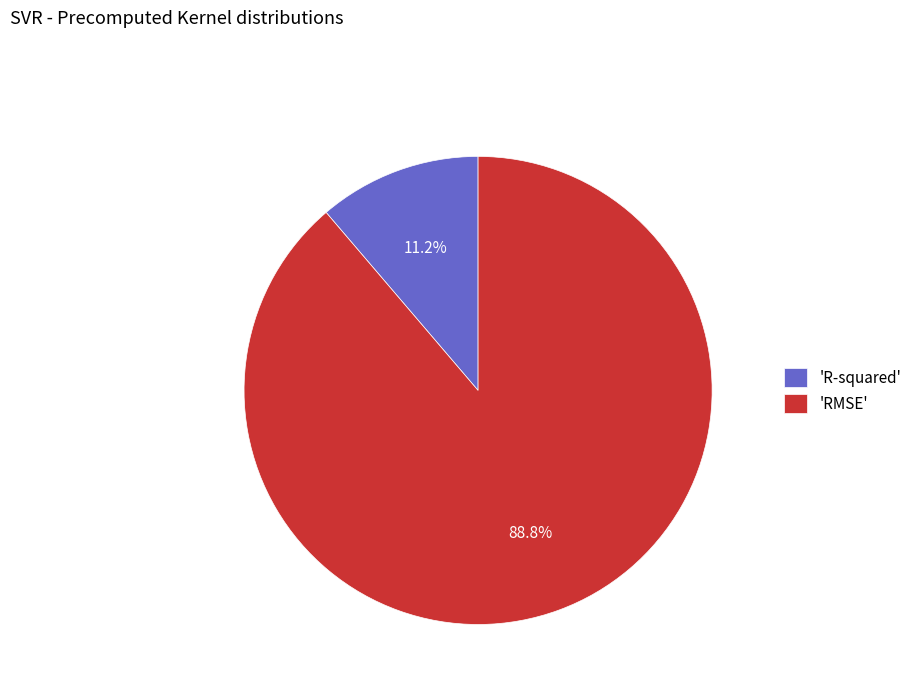

Which has a higher value, 'RMSE' or 'R-squared'?

'RMSE'